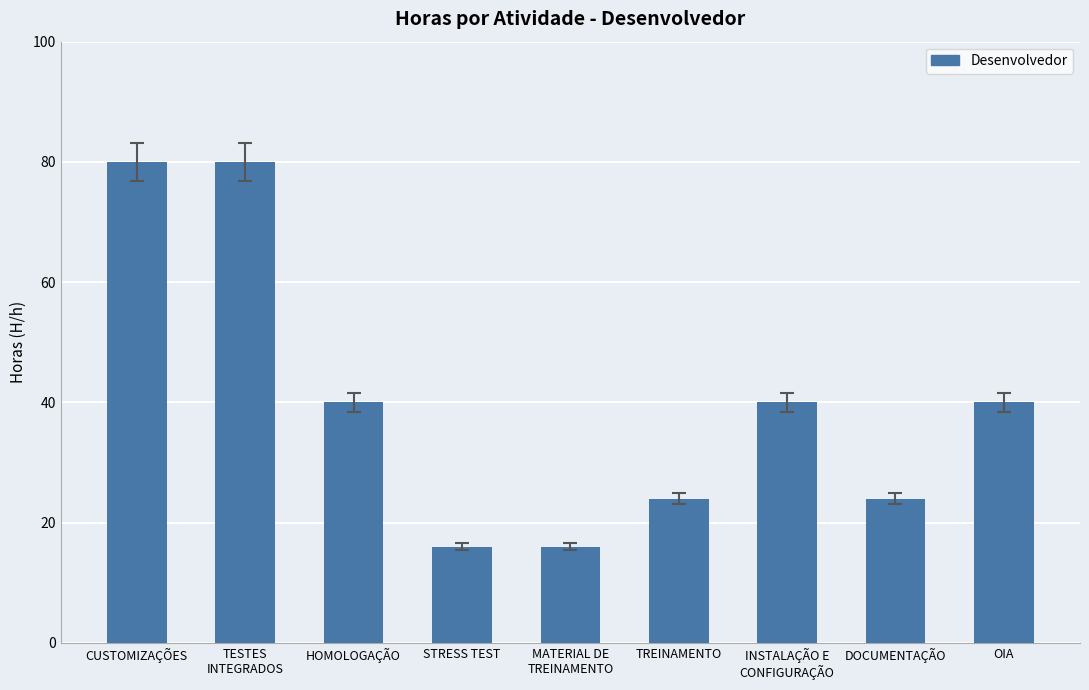

At which label does the data first exceed 40?

CUSTOMIZAÇÕES